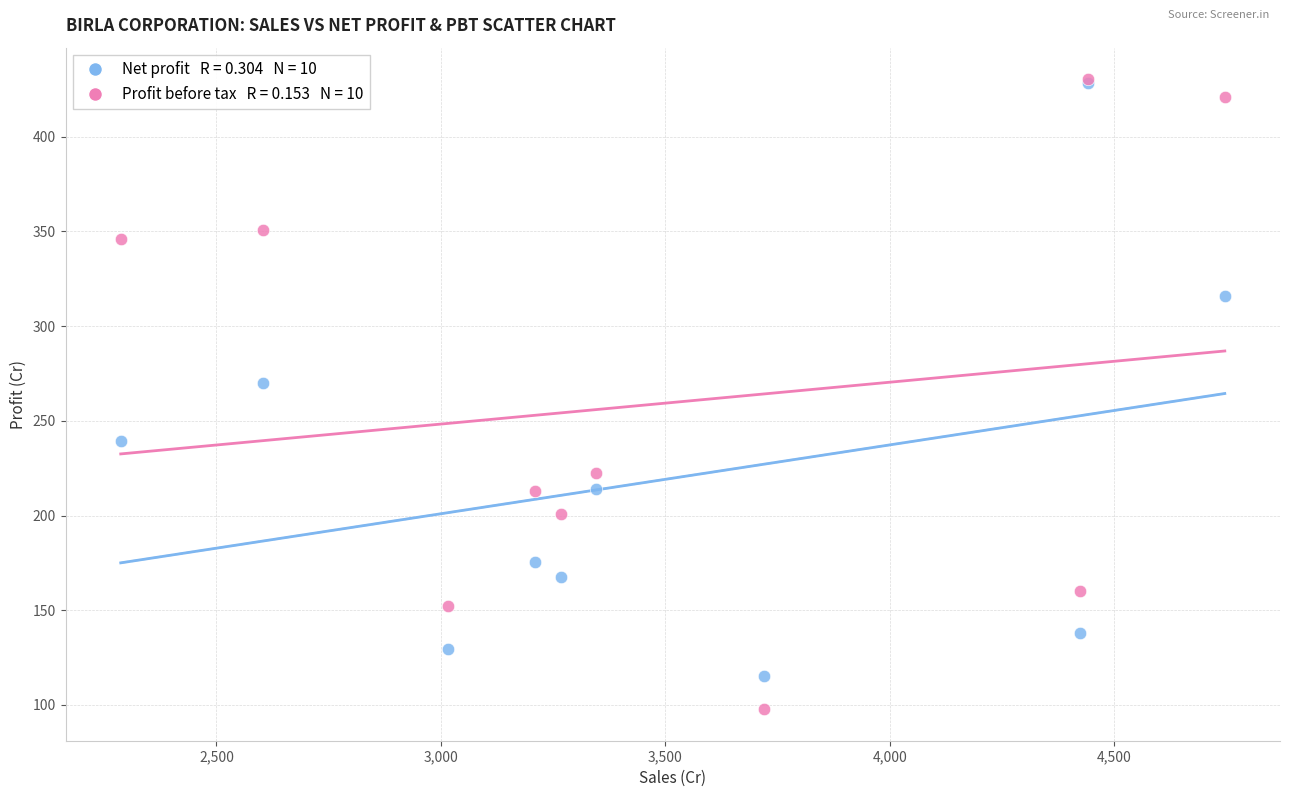

Across all series, what Y value is closest to 264?

269.8